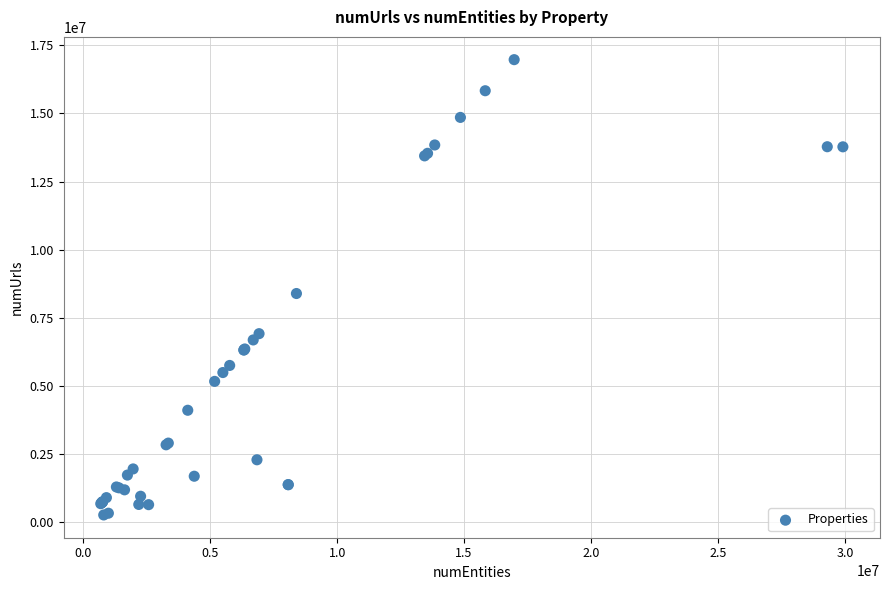

What Y value in the scatter plot is closest to 8624456?

8396623